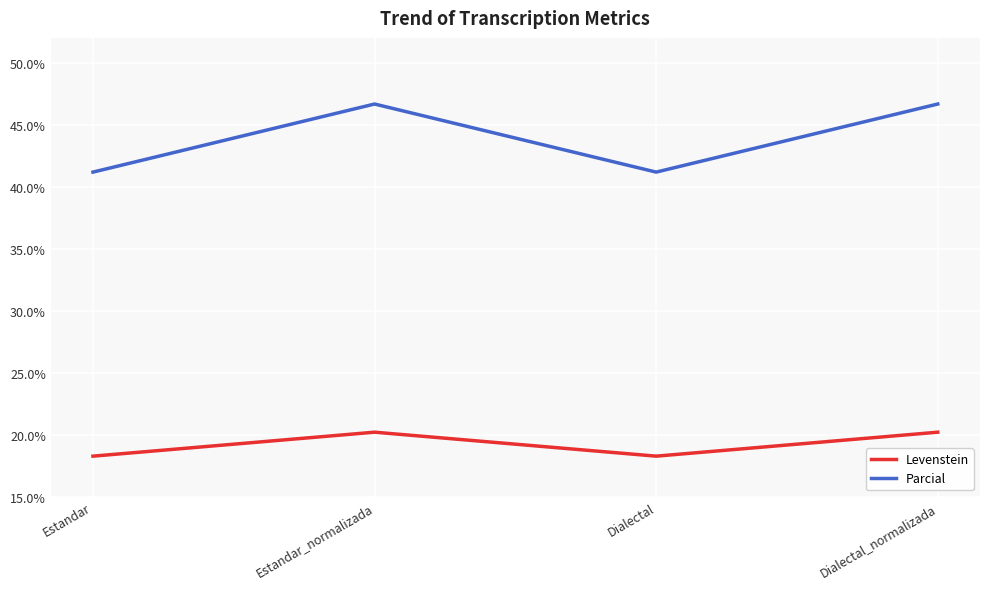

Which series has the largest total across all categories?

Parcial